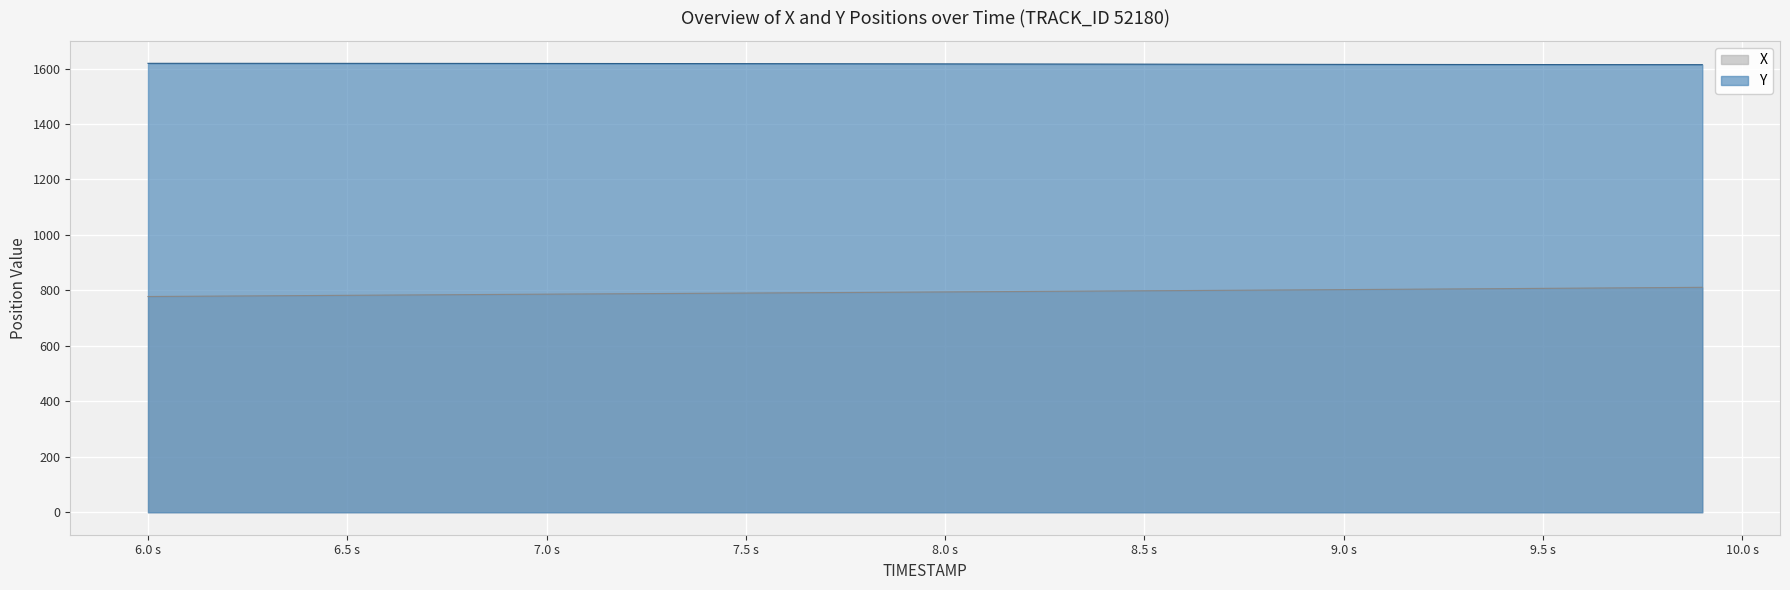

What is the smallest value displayed?

777.9